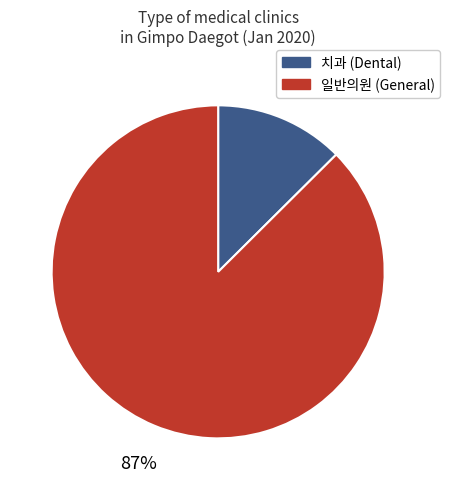

To the nearest percent, what portion does 치과 (Dental) represent?

13%